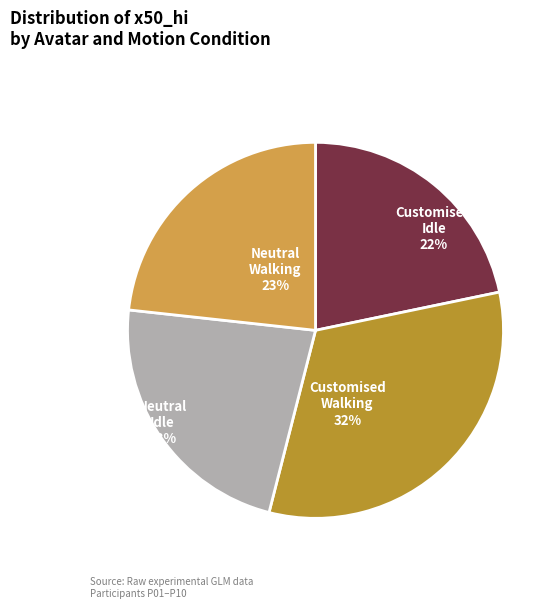

To the nearest percent, what is the average slice percentage?

25%